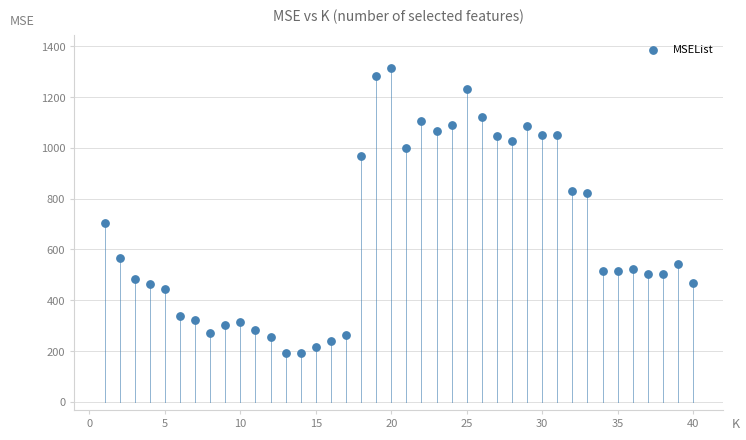

What is the range of X values (max minus min)?

39.0